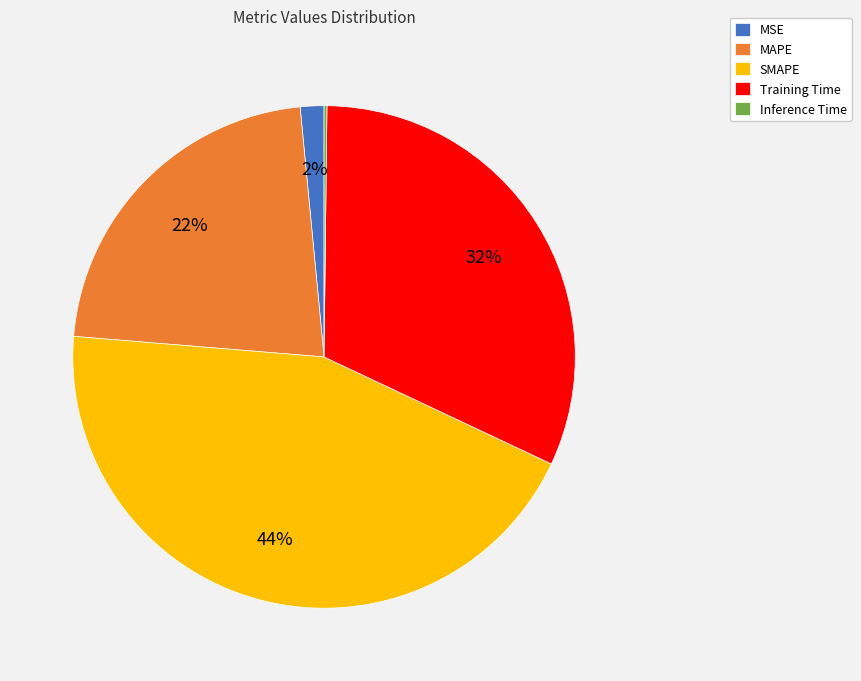

Which category has the biggest portion of the pie?

SMAPE